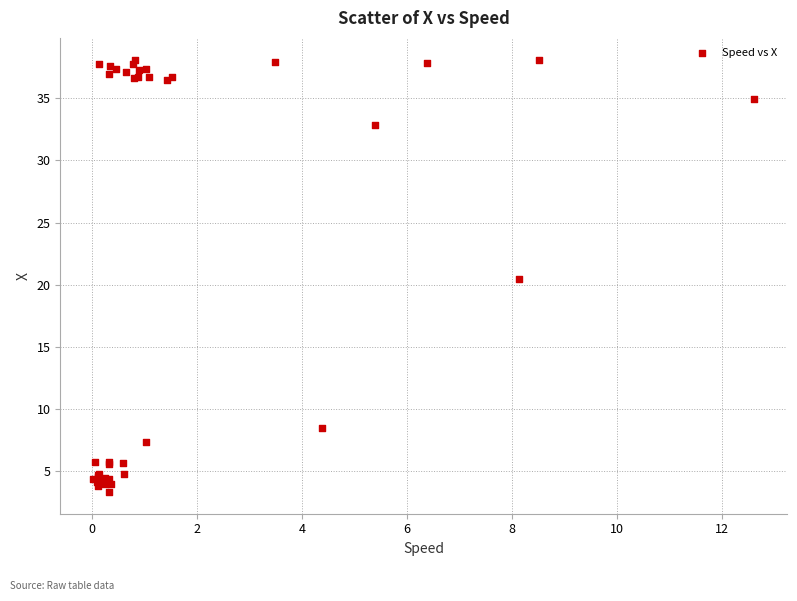

What Y value in the scatter plot is closest to 20?

20.5